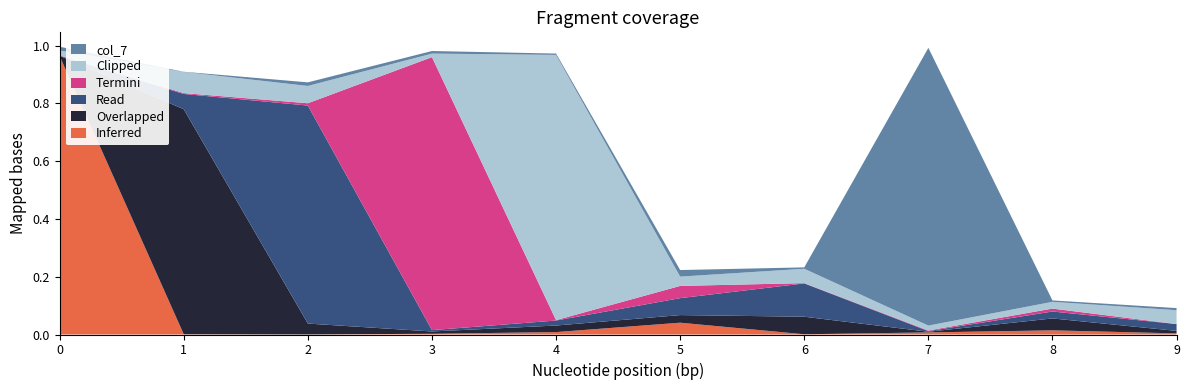

Reading right to left, list all the values displayed in this chart.

col_1: 9=0.0	8=0.0	7=0.0	6=0.0	5=0.0	4=0.0	3=0.0	2=0.0	1=0.0	0=1.0
col_2: 9=0.0	8=0.0	7=0.0	6=0.1	5=0.0	4=0.0	3=0.0	2=0.0	1=0.8	0=0.0
col_3: 9=0.0	8=0.0	7=0.0	6=0.1	5=0.1	4=0.0	3=0.0	2=0.8	1=0.1	0=0.0
col_4: 9=0.0	8=0.0	7=0.0	6=0.0	5=0.0	4=0.0	3=0.9	2=0.0	1=0.0	0=0.0
col_5: 9=0.0	8=0.0	7=0.0	6=0.0	5=0.0	4=0.9	3=0.0	2=0.1	1=0.1	0=0.0
col_7: 9=0.0	8=0.0	7=1.0	6=0.0	5=0.0	4=0.0	3=0.0	2=0.0	1=0.0	0=0.0